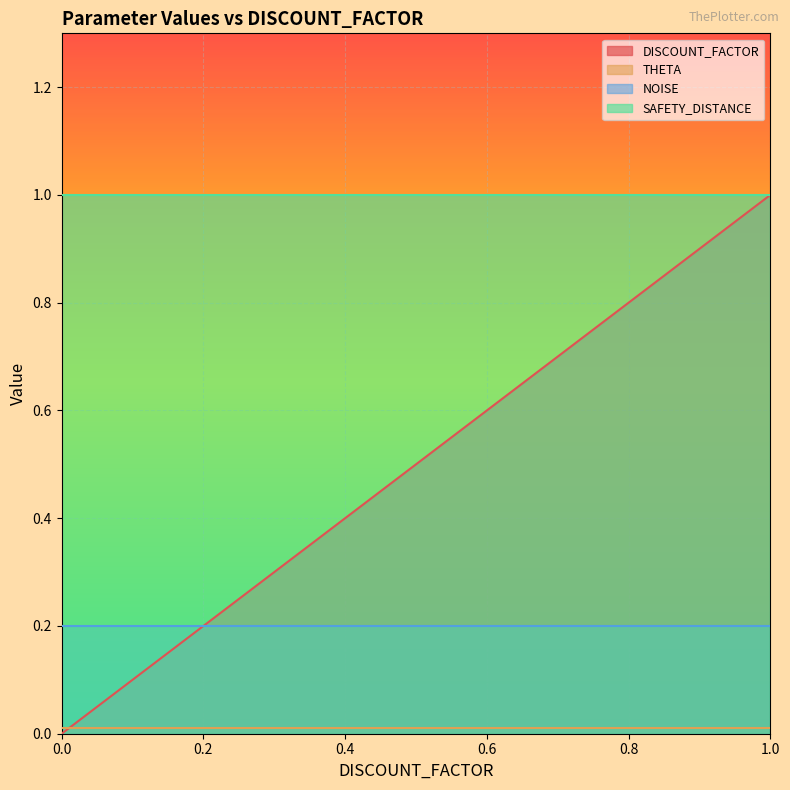

Rank the series by their average value, from lowest to highest.

THETA, NOISE, DISCOUNT_FACTOR, SAFETY_DISTANCE